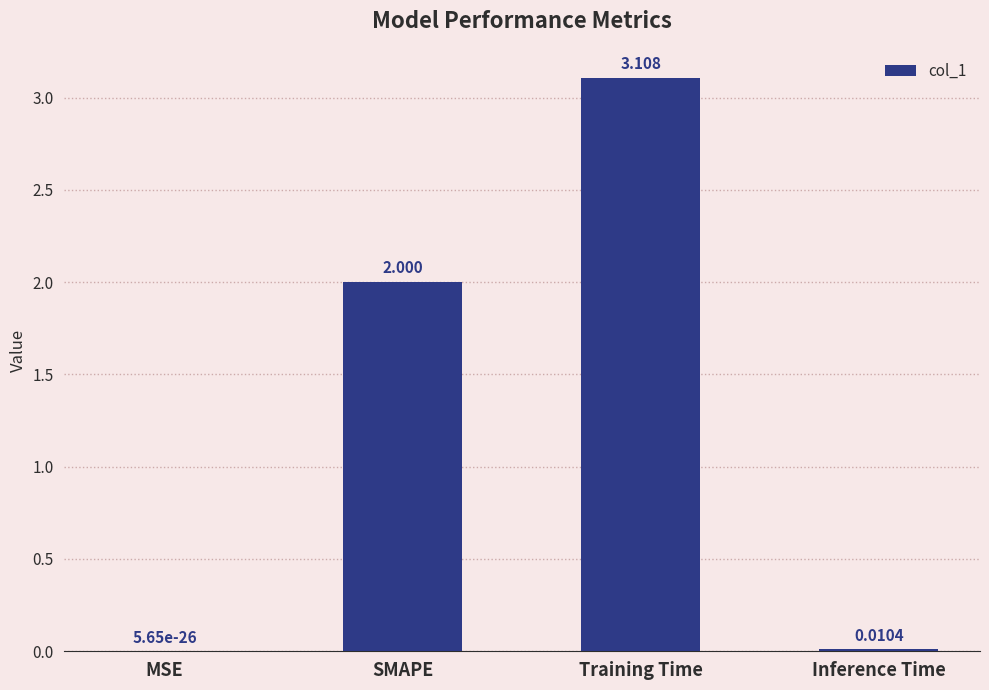

Count the number of categories in the chart.

4